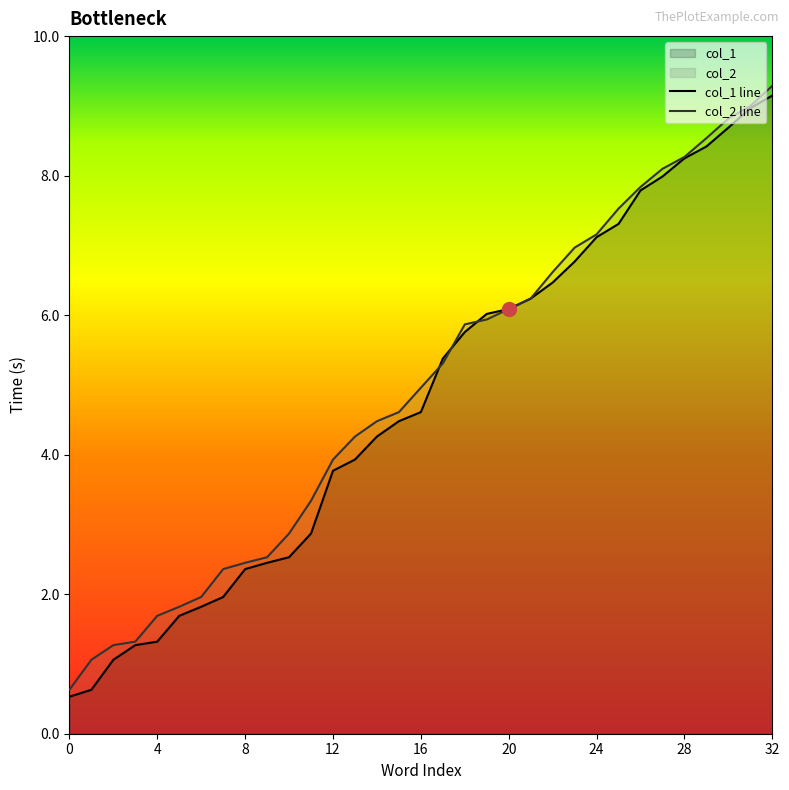

What is the value of the col_2 line point at the 16th from the left?

4.6